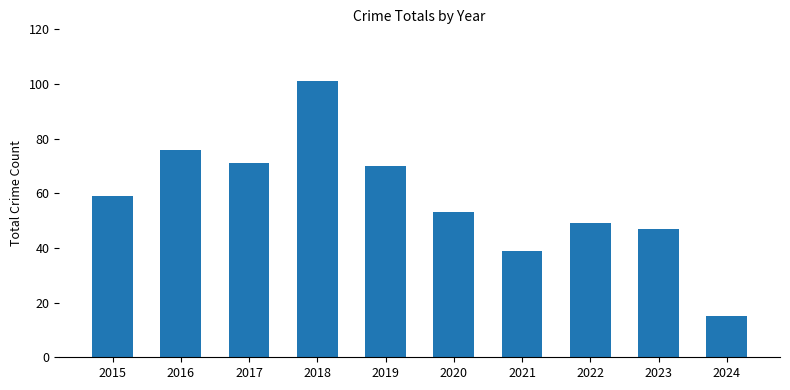

How many bars are there in total?

10